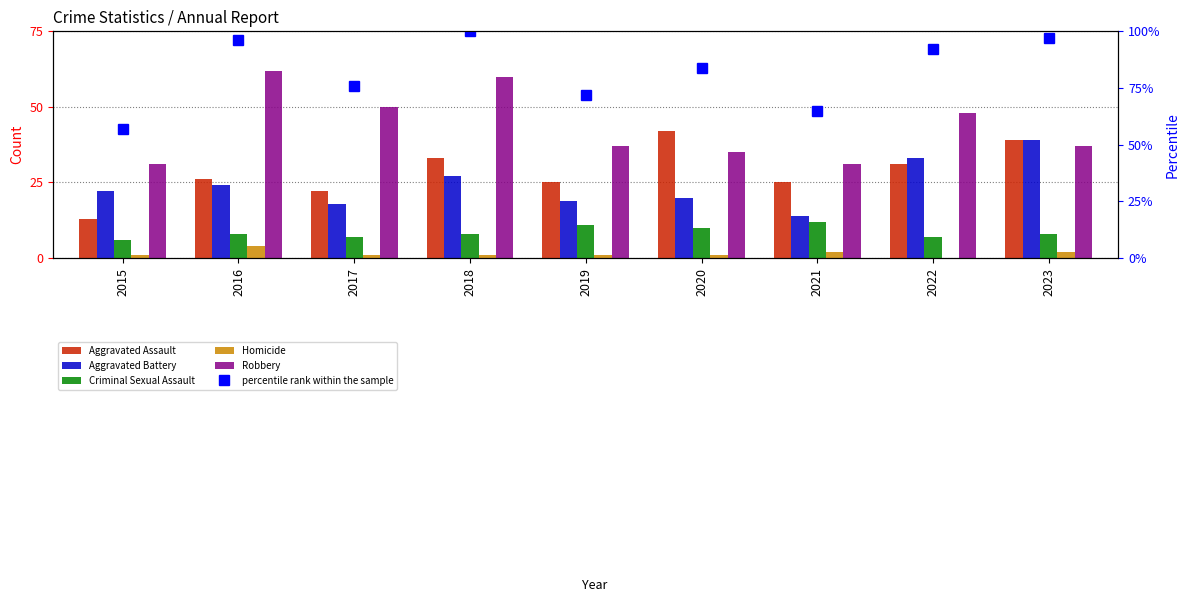

List the labels in order of Homicide value, smallest first.

2022, 2015, 2017, 2018, 2019, 2020, 2021, 2023, 2016